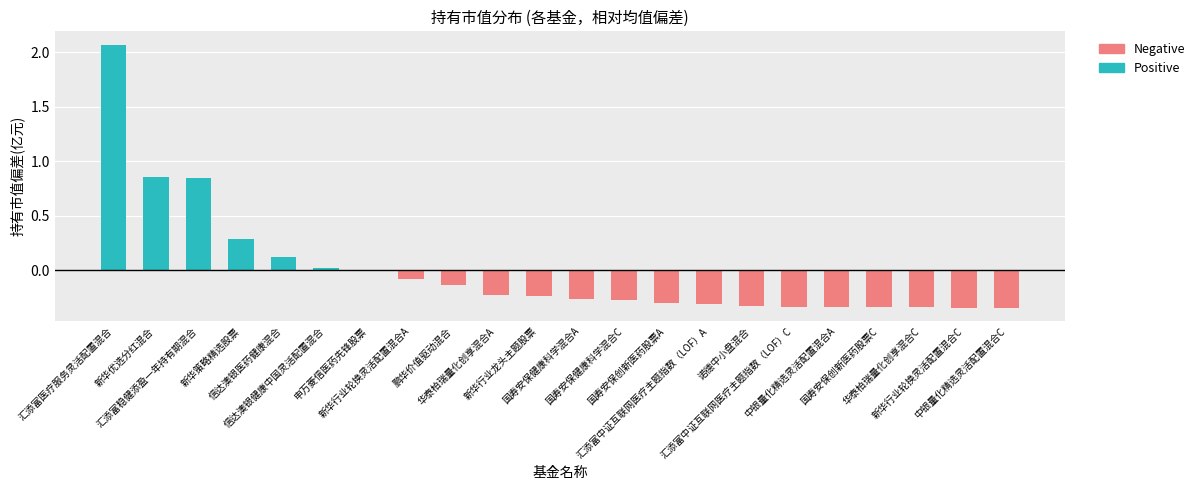

Reading right to left, what are all the values shown in this chart?

Positive: 0.0	0.0	0.0	0.0	0.0	0.0	0.0	0.0	0.0	0.0	0.0	0.0	0.0	0.0	0.0	0.0	0.0	0.1	0.3	0.8	0.9	2.1
Negative: -0.3	-0.3	-0.3	-0.3	-0.3	-0.3	-0.3	-0.3	-0.3	-0.3	-0.3	-0.2	-0.2	-0.1	-0.1	-0.0	0.0	0.0	0.0	0.0	0.0	0.0